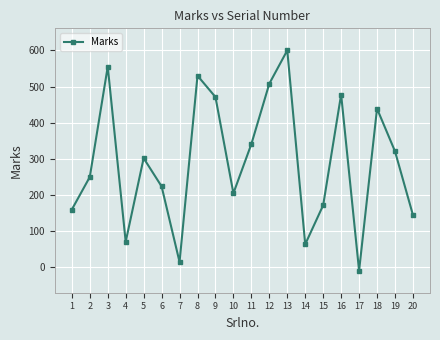

True or false: there are more than 0 points higher than both neighbors.

True